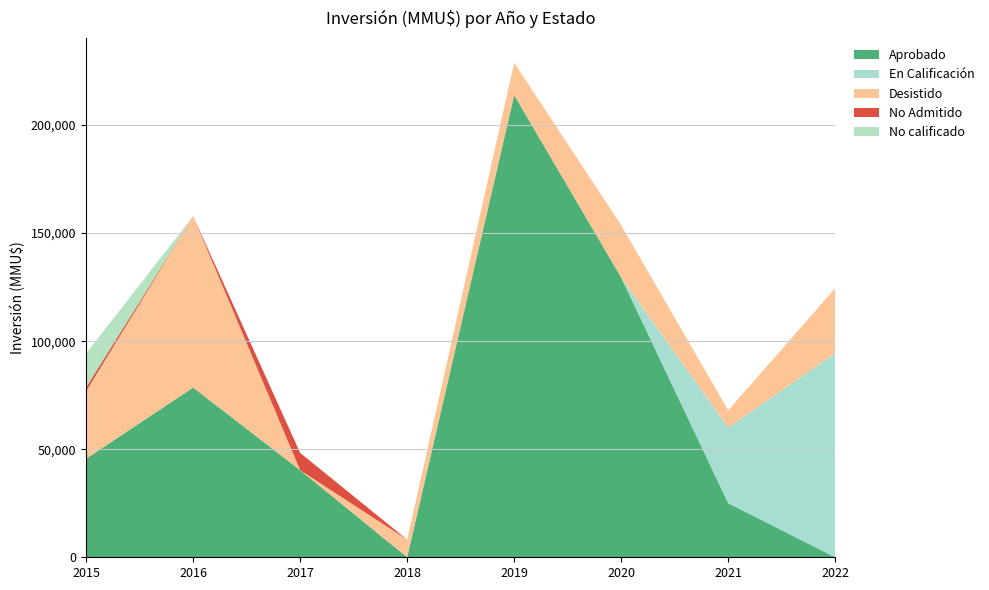

Reading left to right, extract all data points from this chart.

Aprobado: 45616	78534	40300	0	213837	129417	25000	0
En Calificación: 0	0	0	0	0	0	35000	94476
Desistido: 31216	79334	0	8150	15000	24190	8000	30026
No Admitido: 1800	0	8000	0	0	0	0	0
No calificado: 15616	0	0	0	0	0	0	0